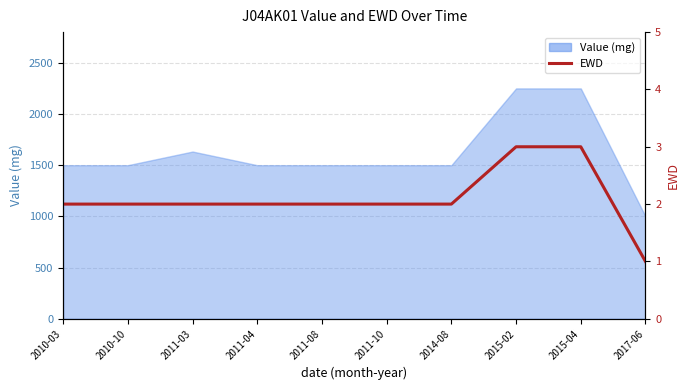

What position from the right is 2015-02?

3